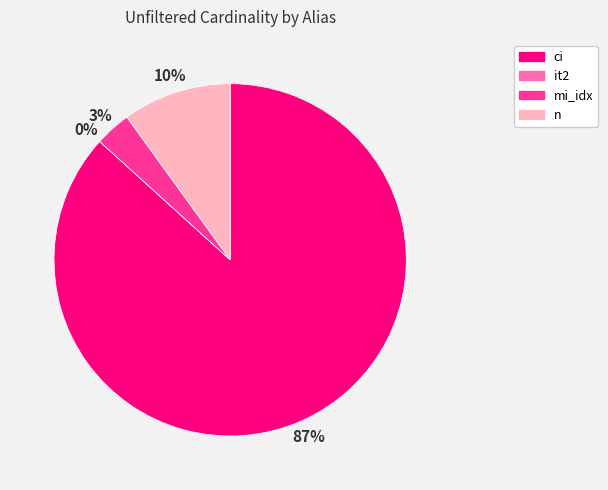

Which slice is the largest?

ci